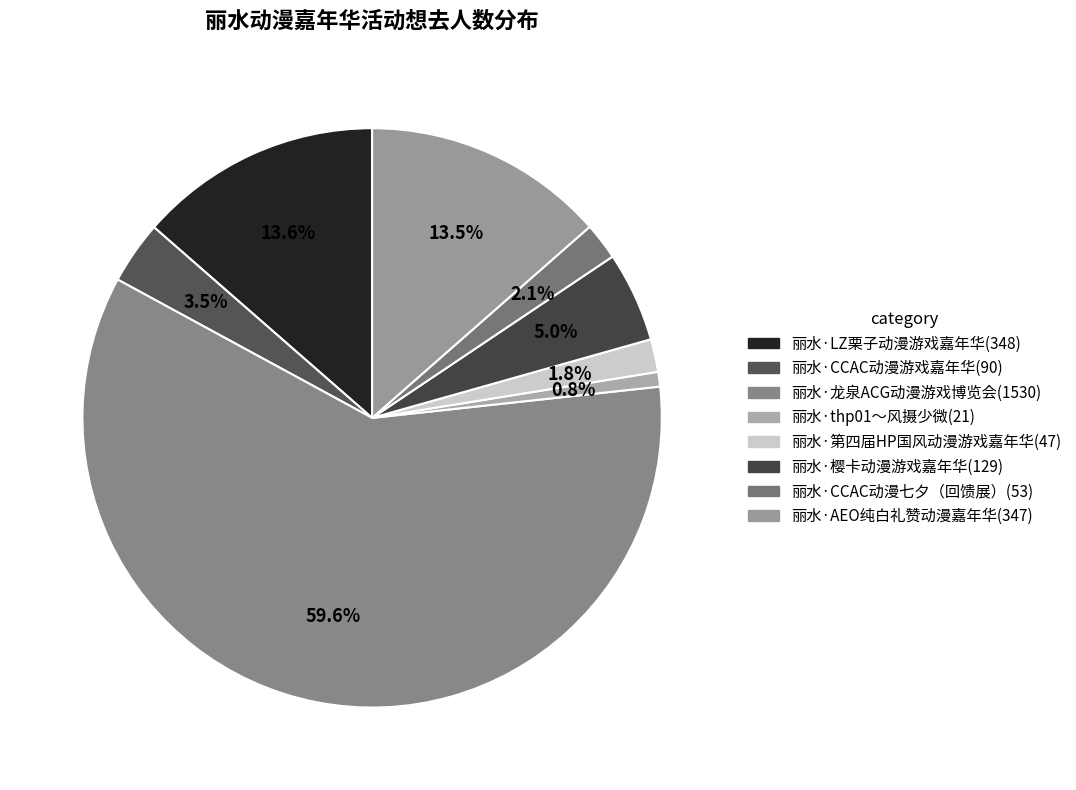

How many segments does this pie chart have?

8